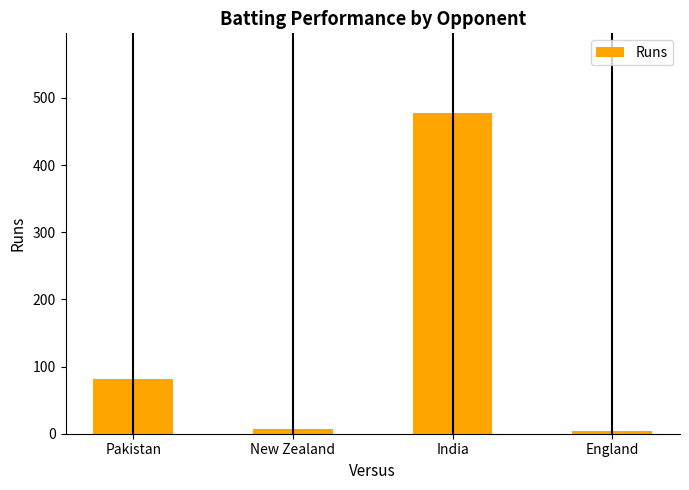

What is the label of the 3rd bar from the left?

India